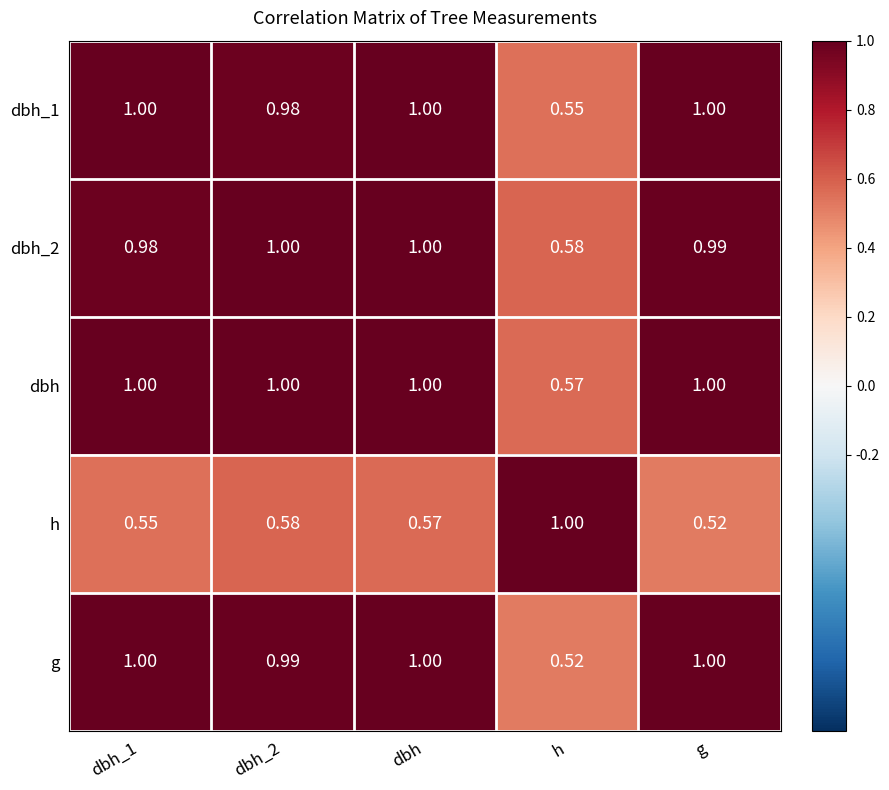

Which series has the largest total across all categories?

dbh